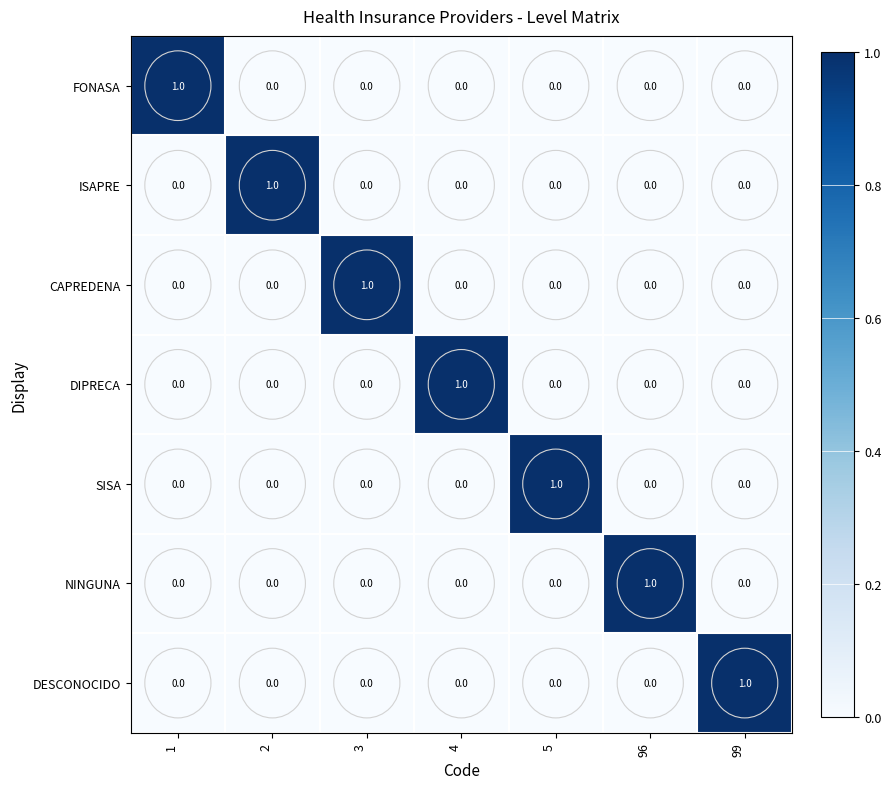

At which label does SISA reach its peak?

5